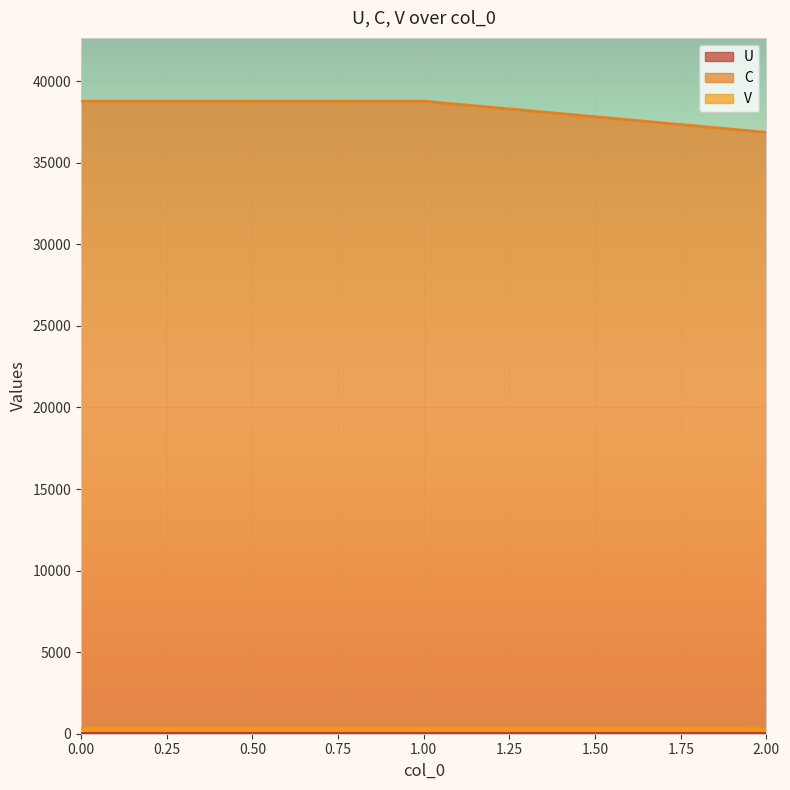

True or false: V has a value of 303.1 at 0.

True